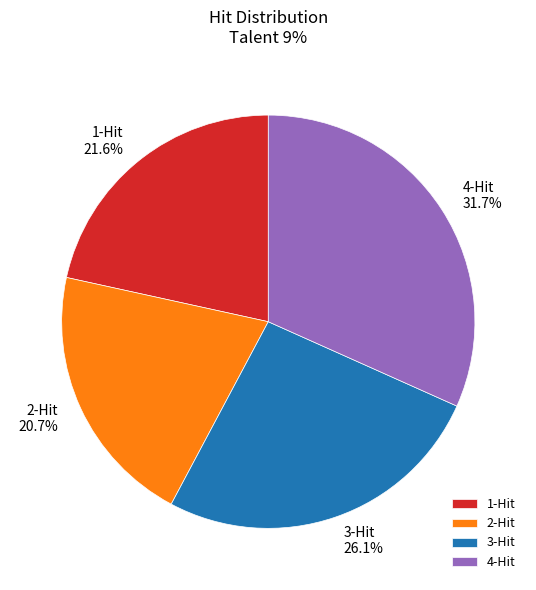

Count the number of slices in the pie.

4